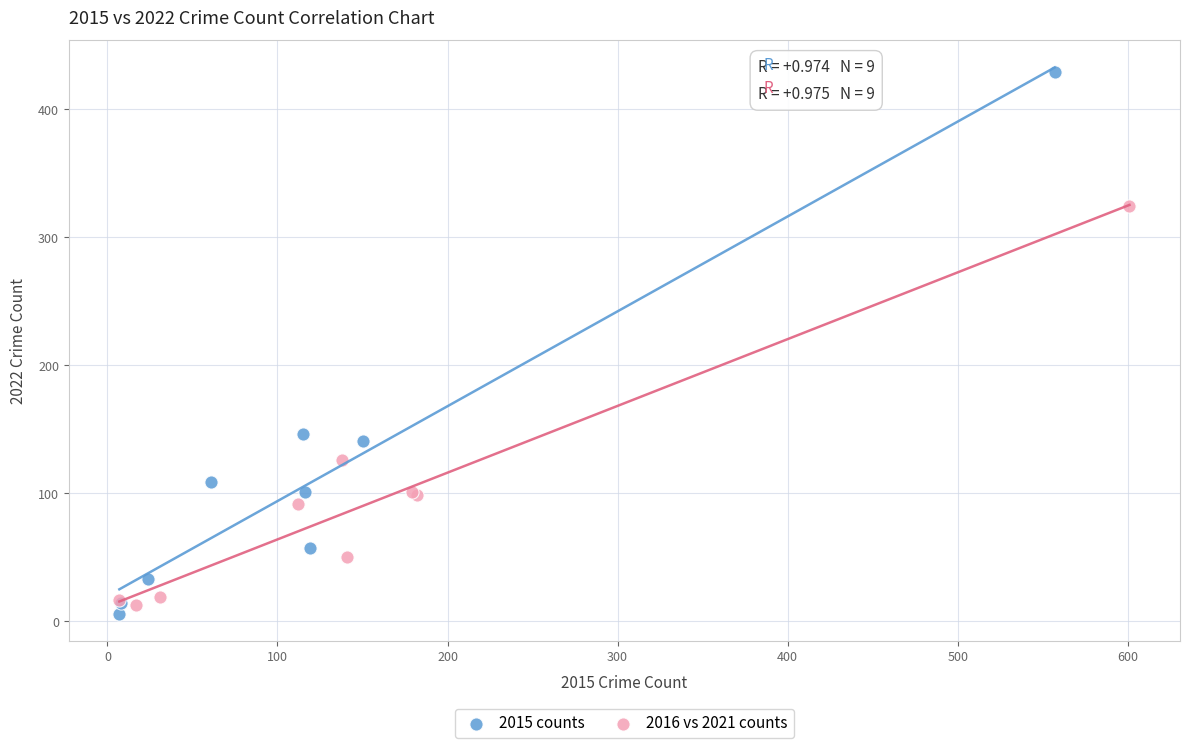

Which series reaches the minimum Y coordinate?

2015 counts